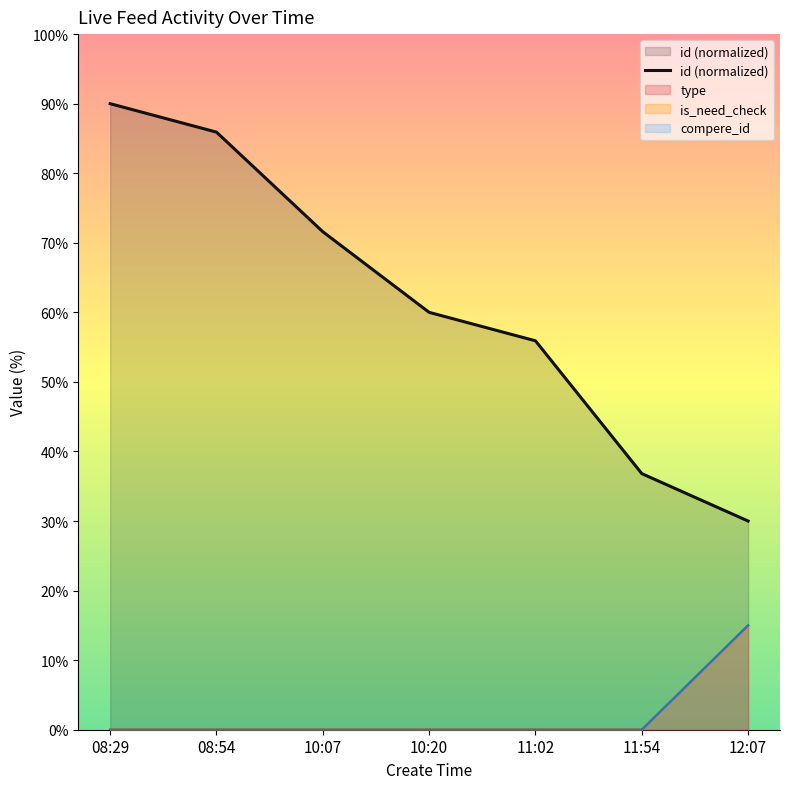

What is the difference between the maximum and minimum values?

60.0